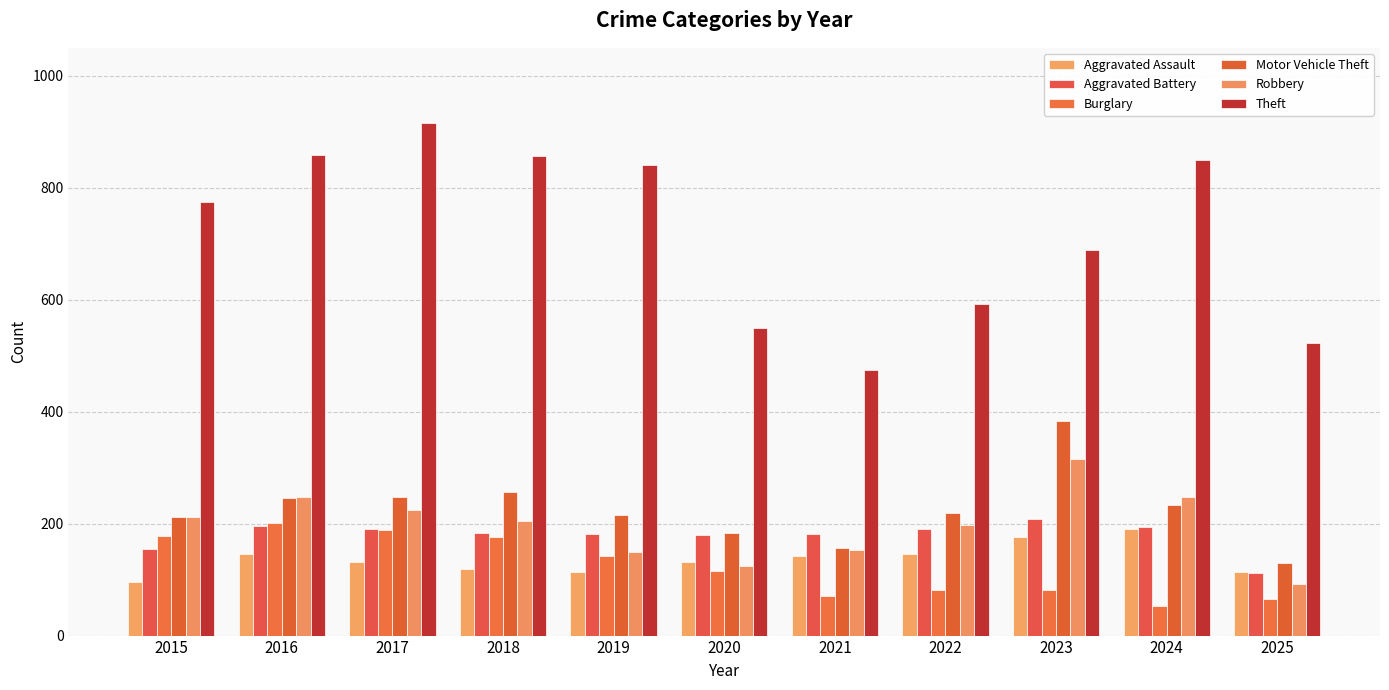

Reading left to right, extract all data points from this chart.

Aggravated Assault: 95	146	131	119	113	131	142	146	177	191	114
Aggravated Battery: 154	196	191	183	182	180	182	190	209	194	112
Burglary: 178	201	189	176	143	115	71	82	82	52	65
Motor Vehicle Theft: 211	245	247	256	216	184	156	219	384	234	130
Robbery: 212	247	224	204	150	124	153	198	316	248	92
Theft: 774	858	916	856	841	550	474	592	689	849	522